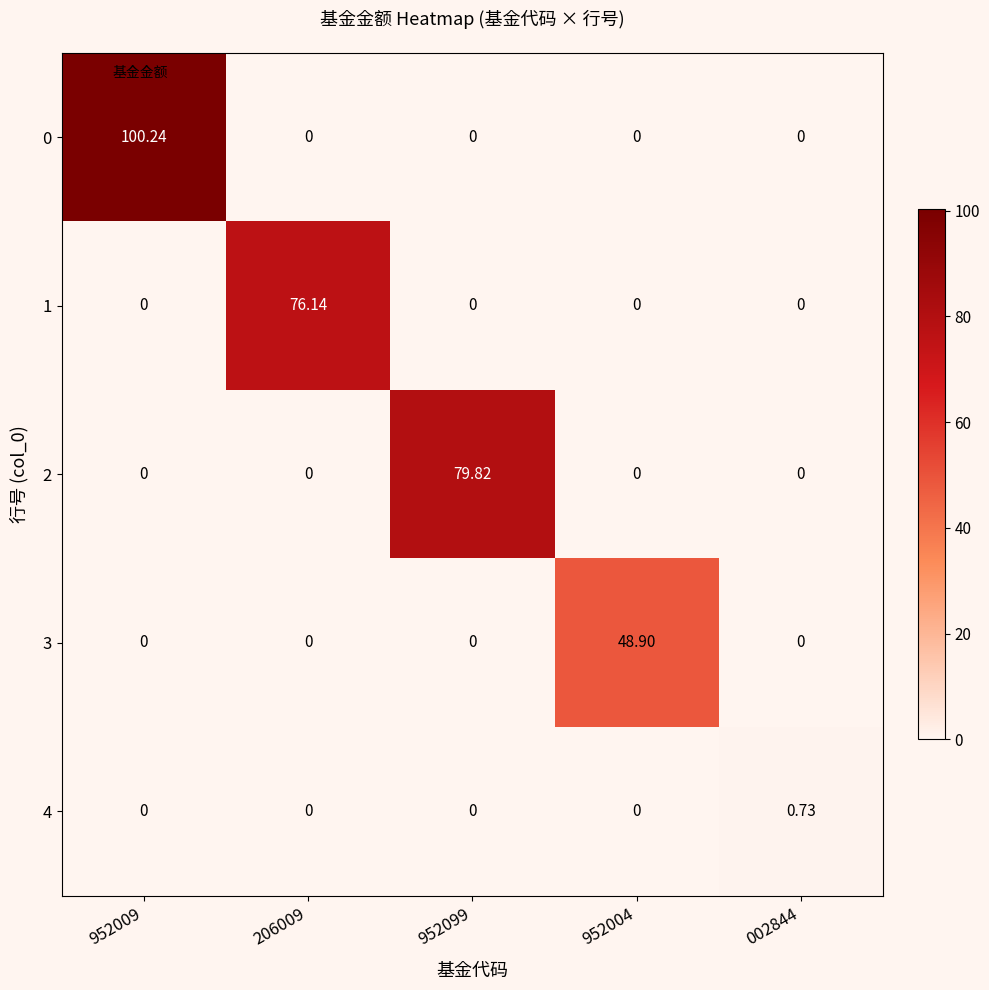

At which category is the sum across all series the highest?

952009